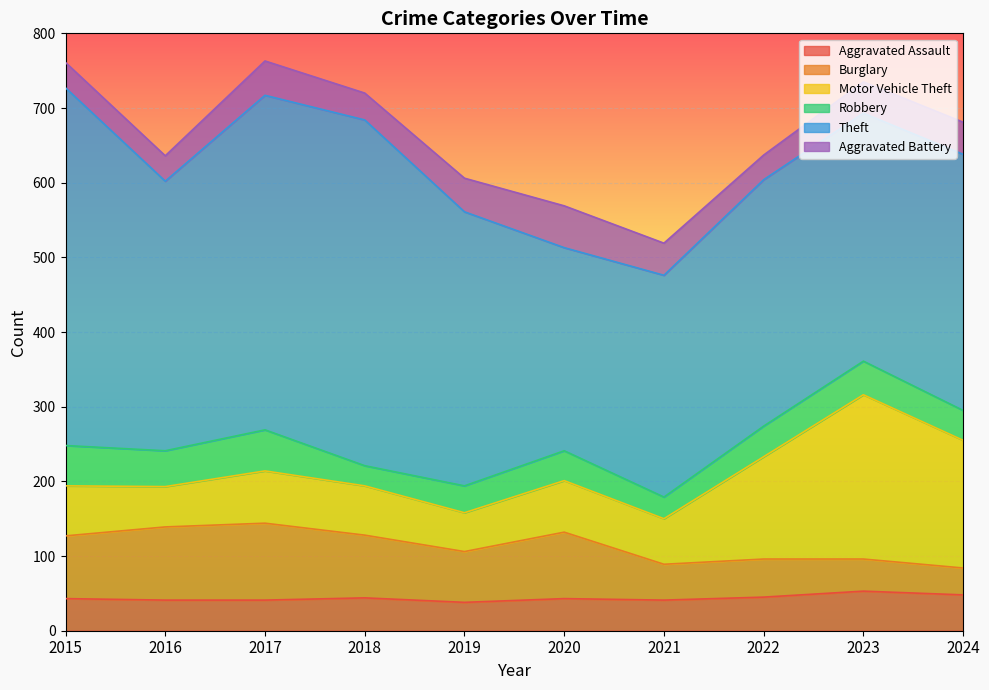

How many Robbery values are between 36 and 48?

6